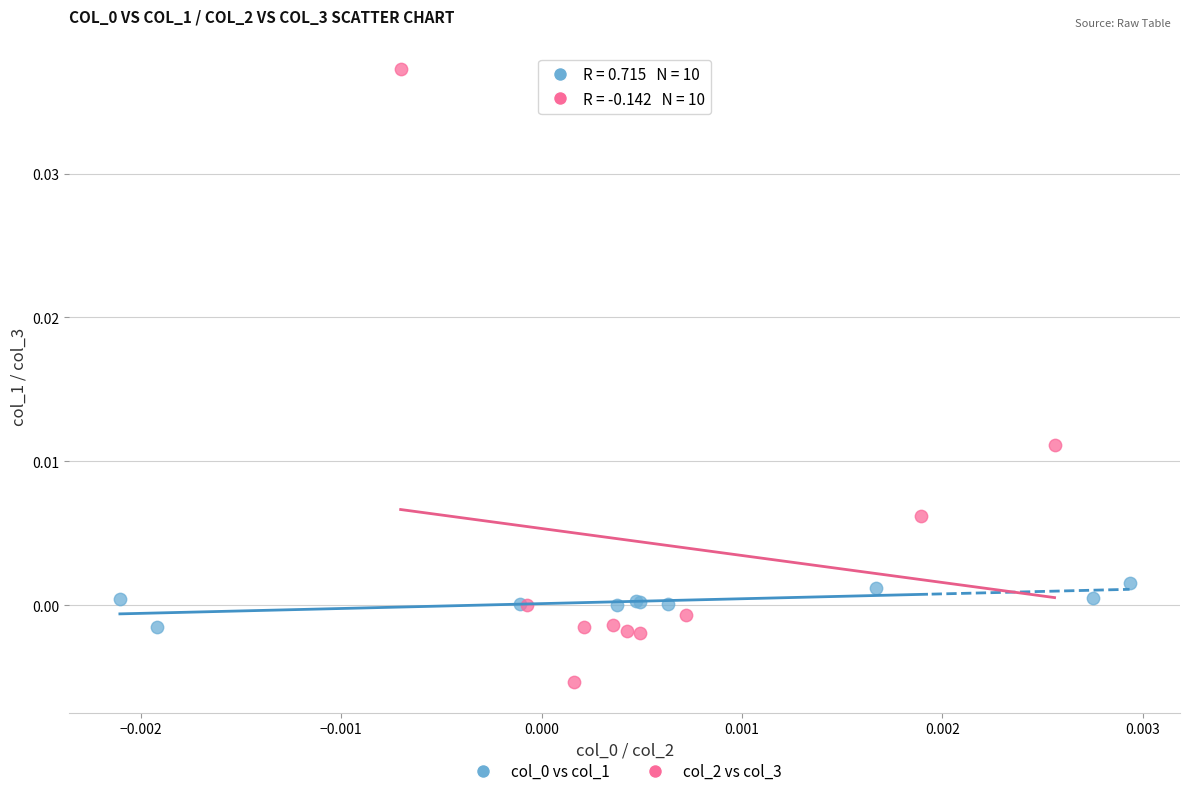

Which series contains the lowest Y value?

col_2 vs col_3